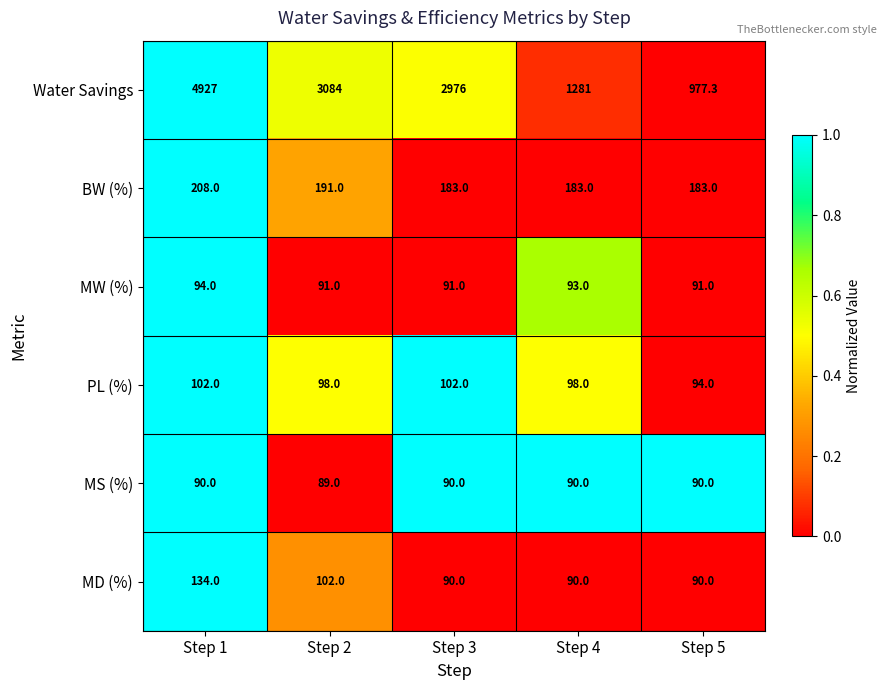

What is the sum of all MW (%) values?

460.0